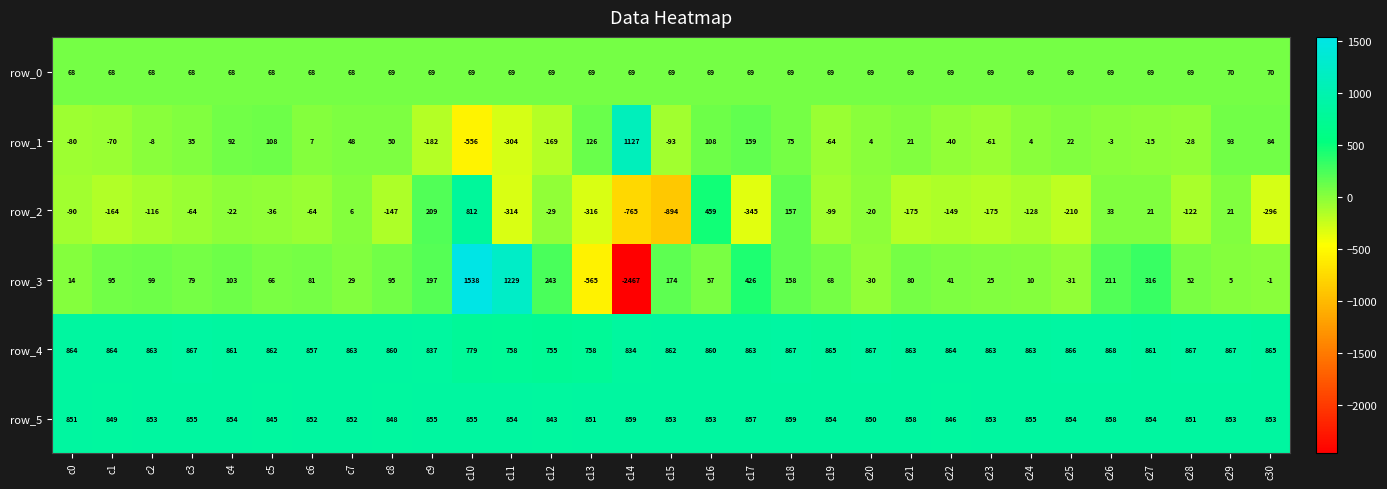

Count the number of data series in this chart.

6